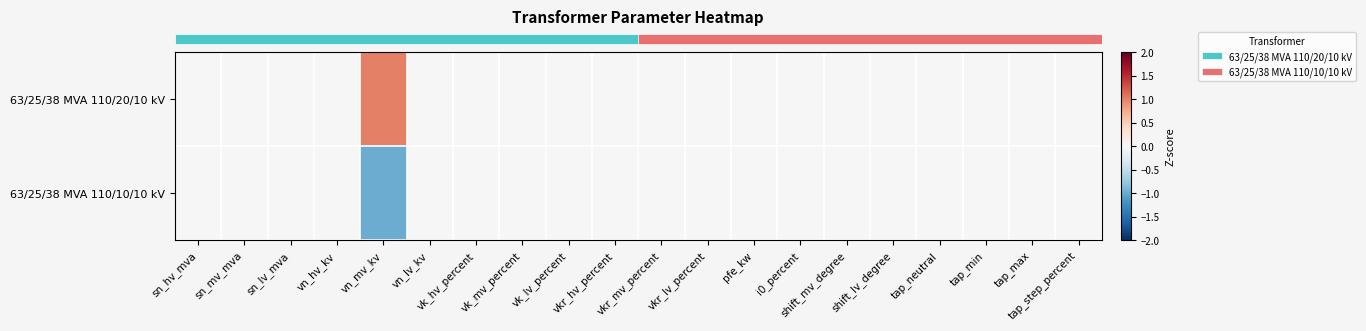

How many series are shown in this chart?

2